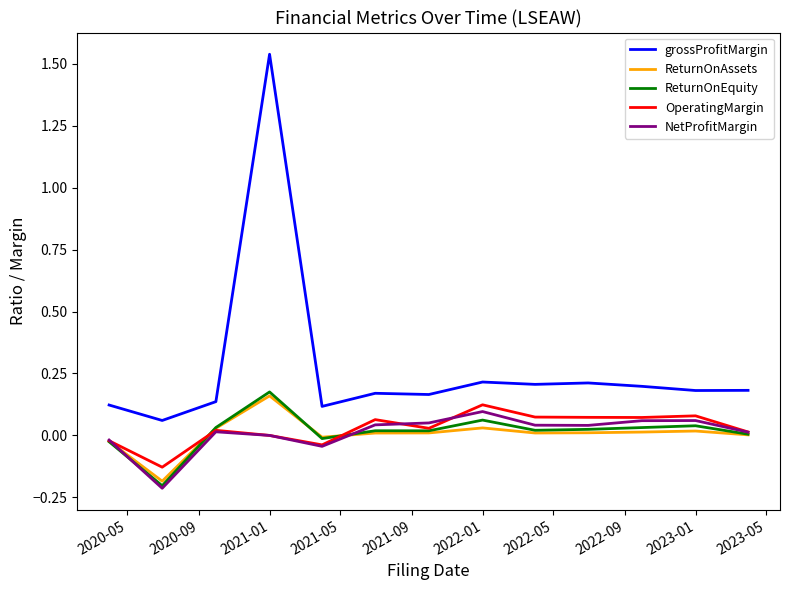

True or false: NetProfitMargin and ReturnOnEquity cross at least once.

True